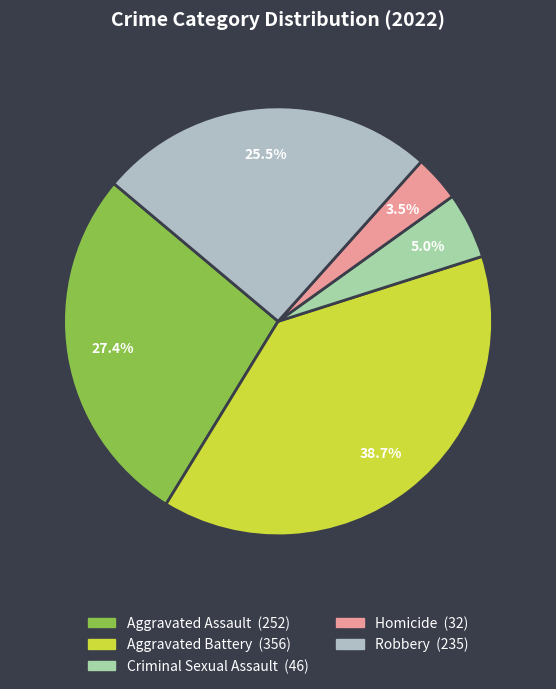

Is Criminal Sexual Assault the majority of the pie?

No